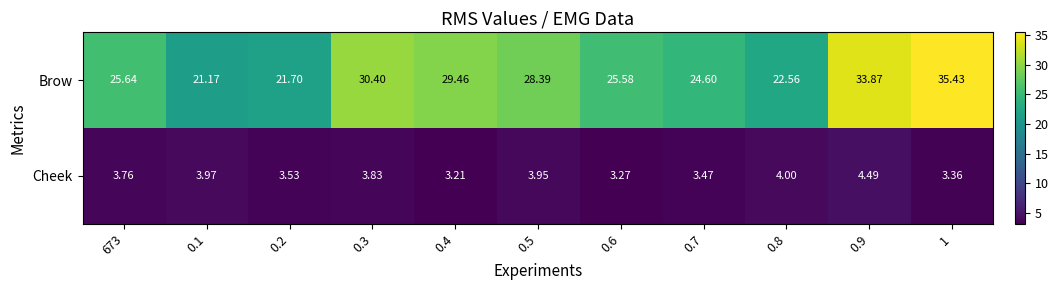

At which category does the chart reach its minimum across all series?

0.4